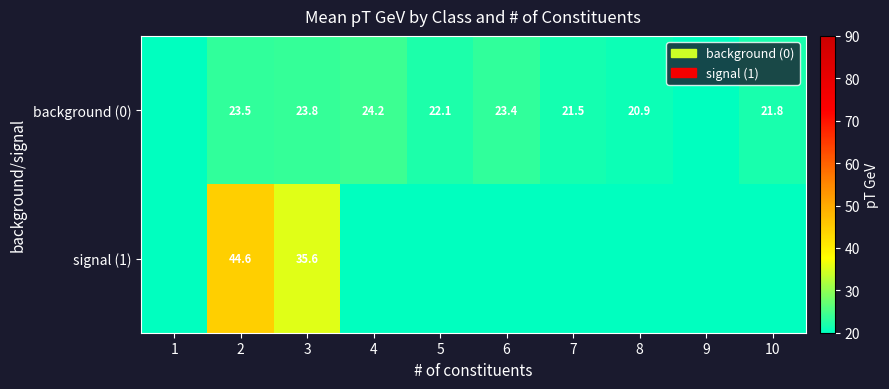

How many categories are shown in the chart?

10